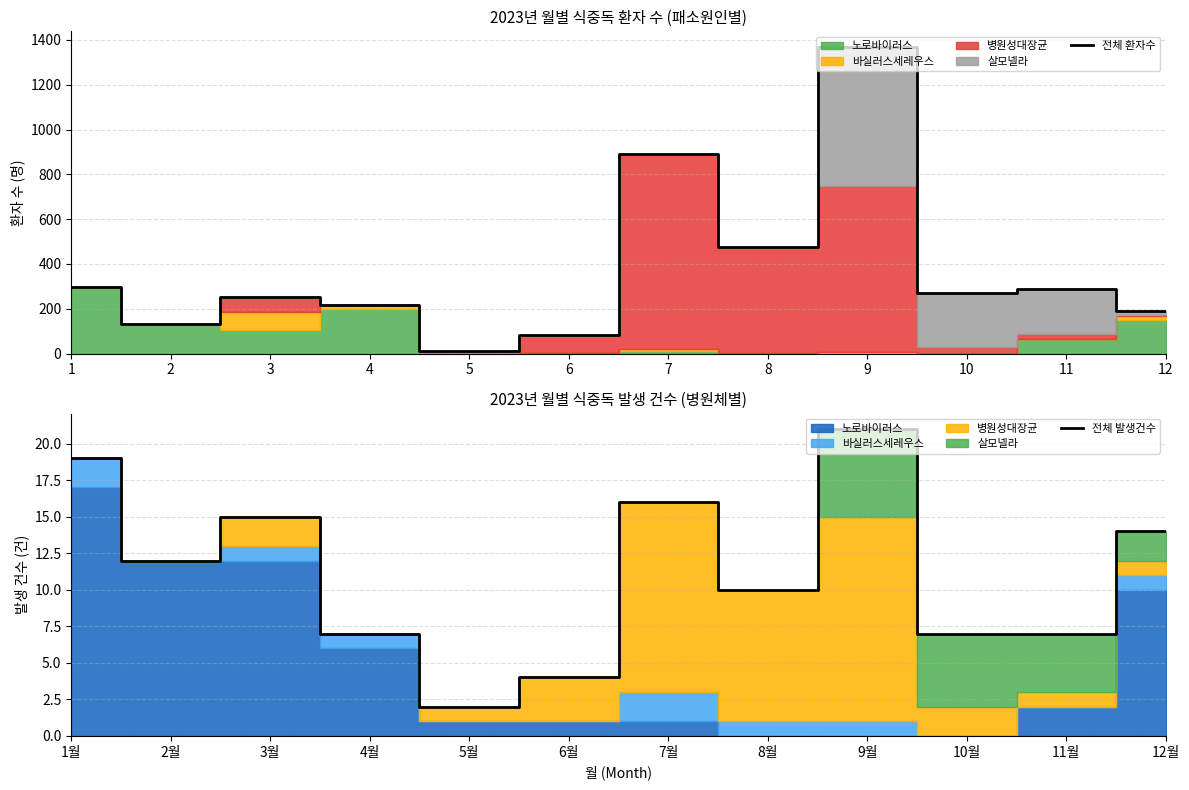

The 전체 발생건수 series shows 10 at 8월. True or false?

True